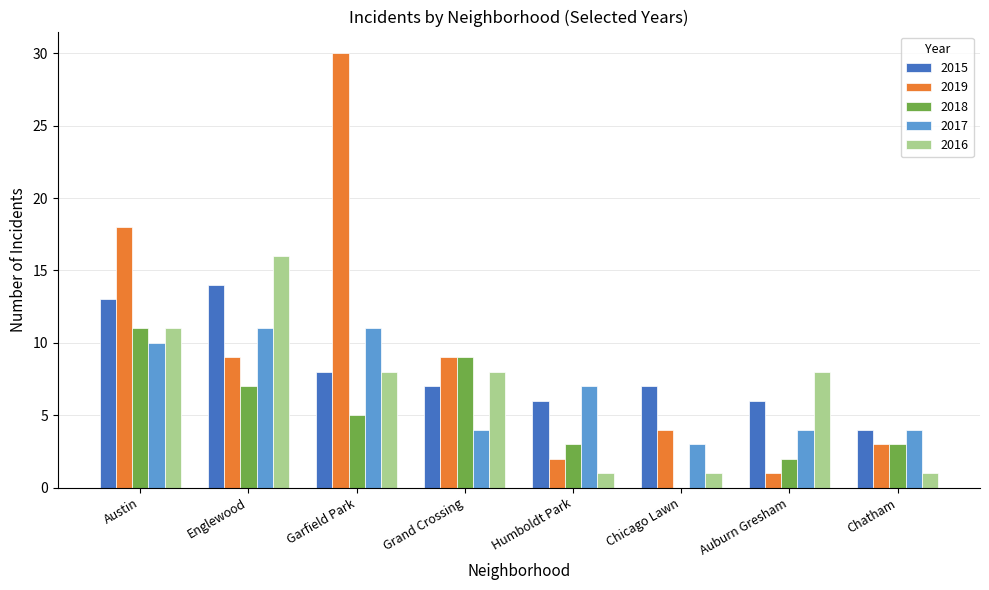

Is the value of 2017 at Austin greater than the value of 2016 at Englewood?

No